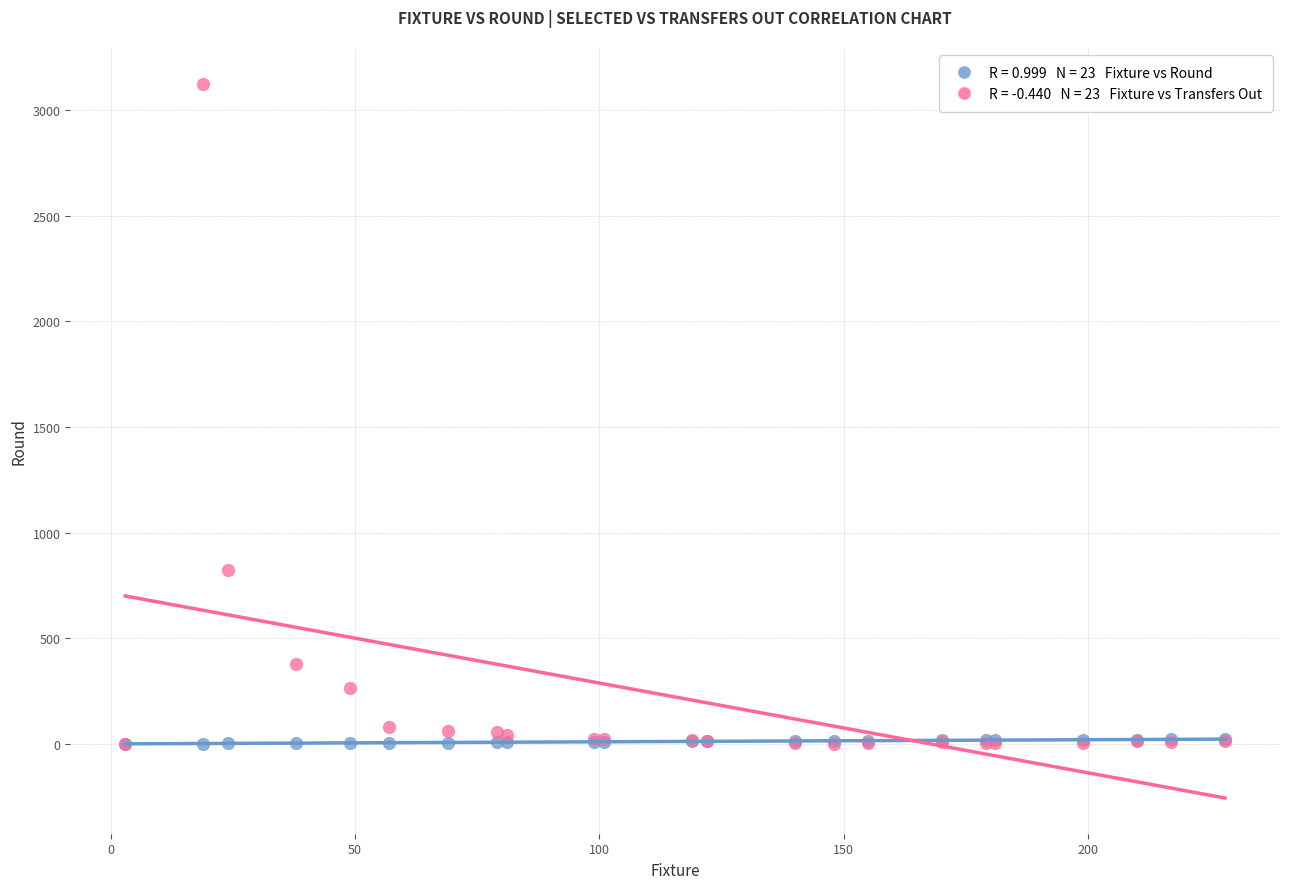

Across all series, what Y value is closest to 1562?

825